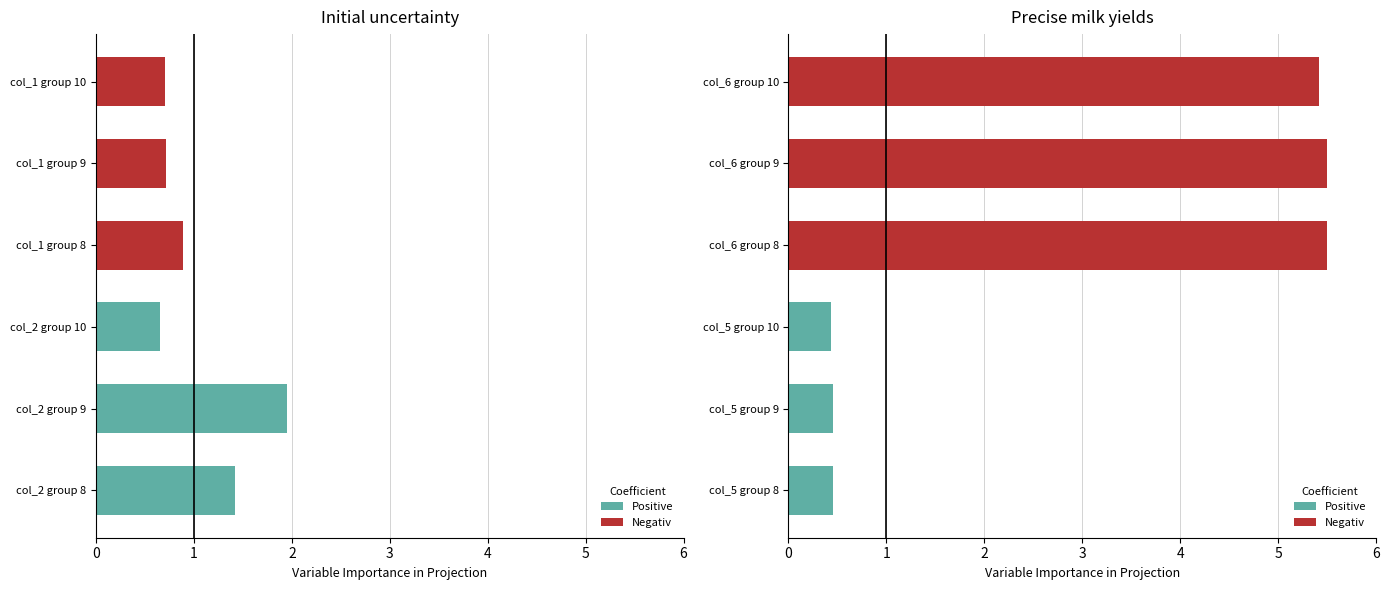

Which series has the largest total across all categories?

Negativ